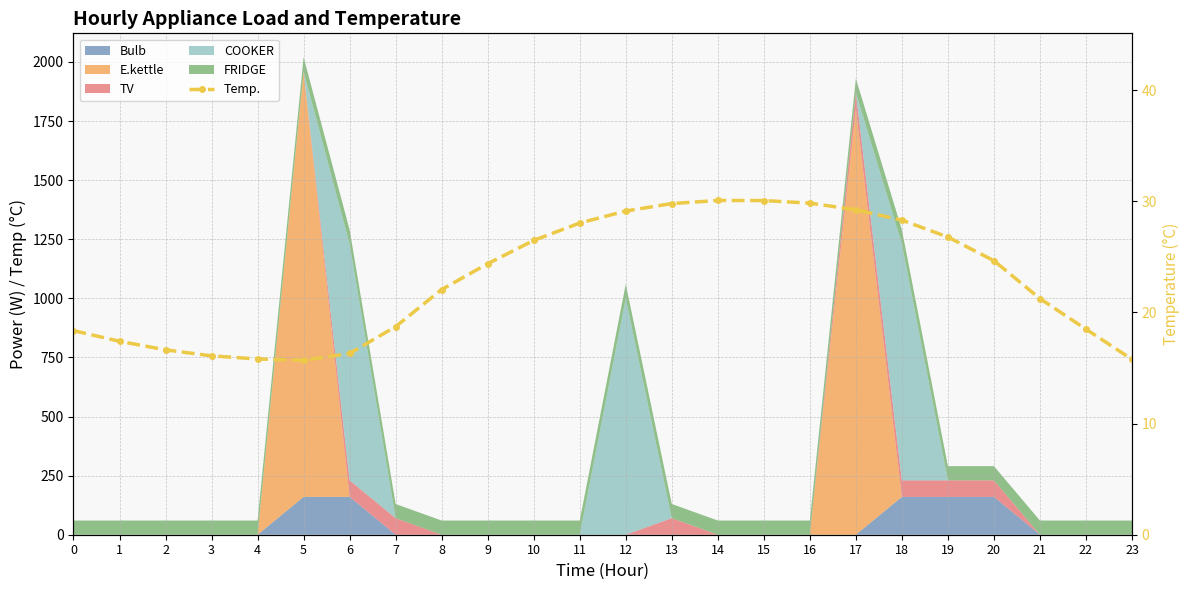

What is the change in value from 3 to 14?

+14.0